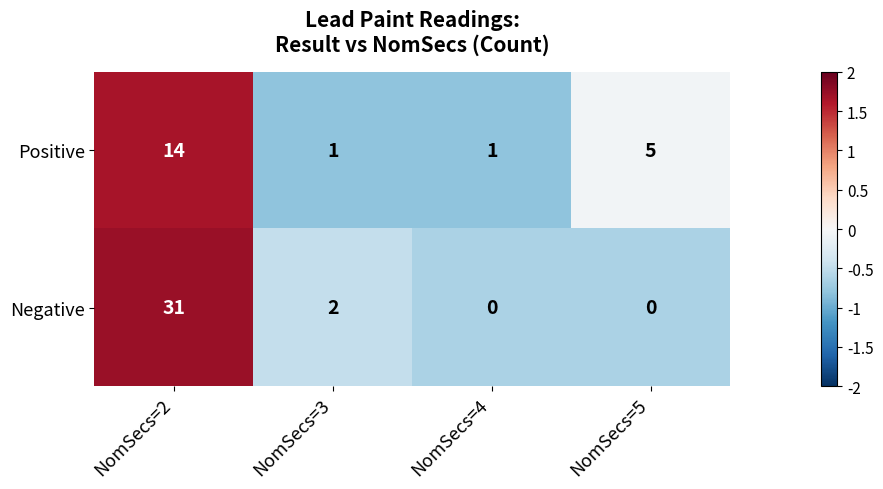

How many values in the Positive series are below 5?

2